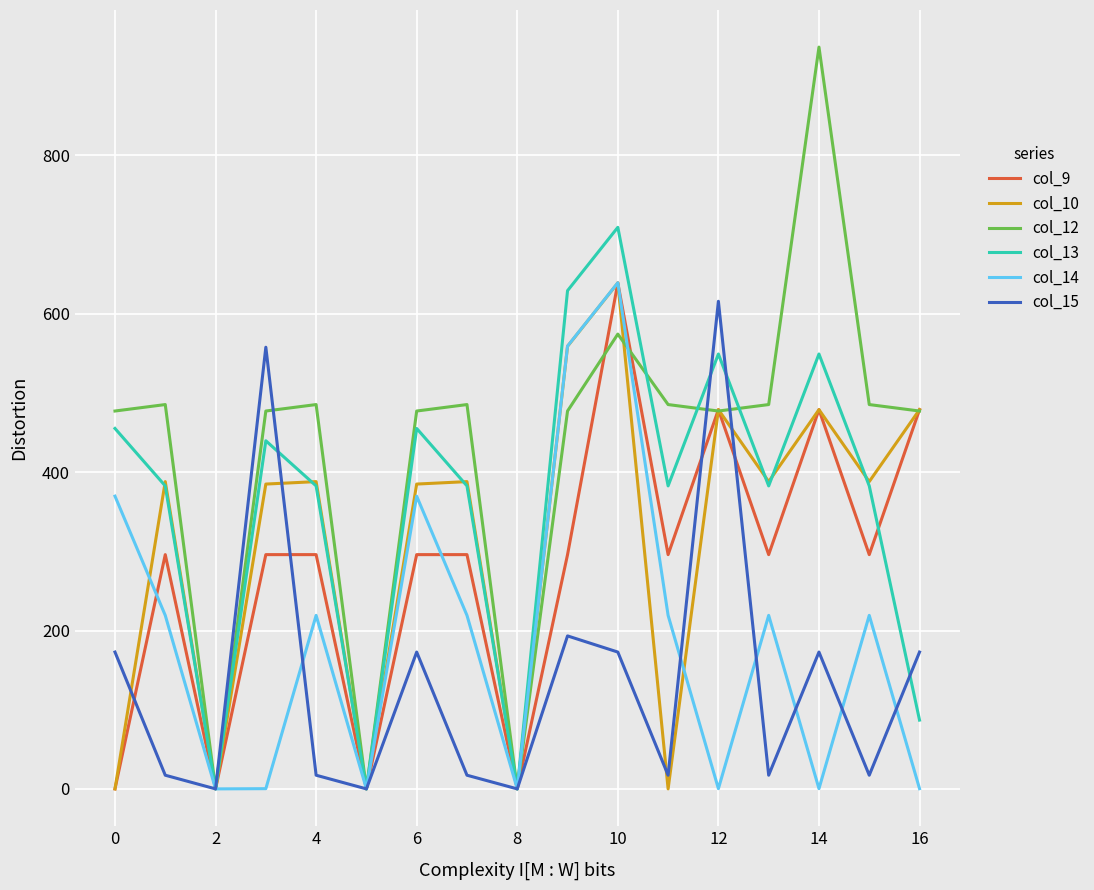

Which series has the largest range (max minus min)?

col_12